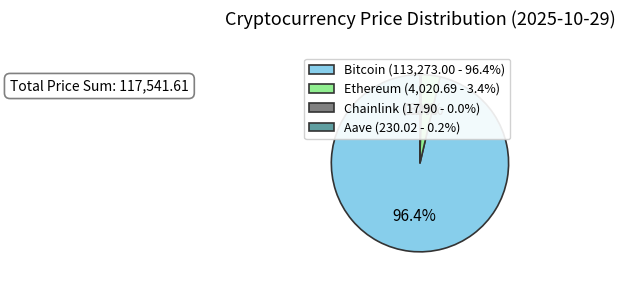

Which category has the biggest portion of the pie?

Bitcoin